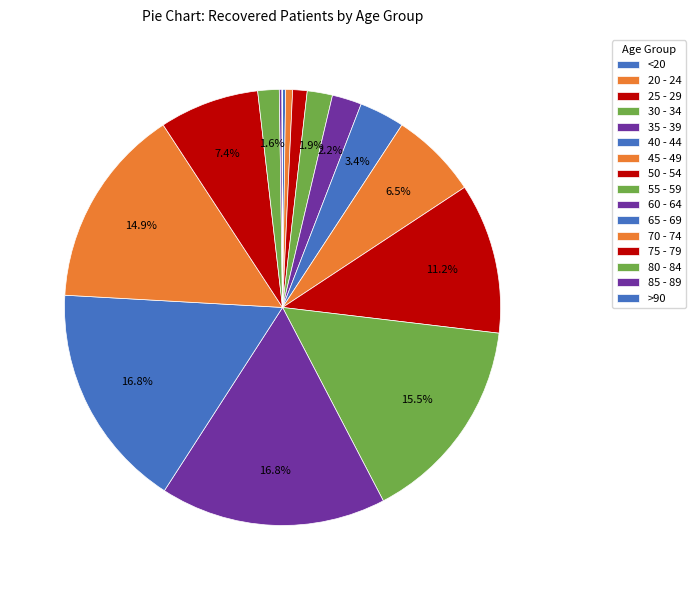

What is the change in value from 20 - 24 to 50 - 54?

+935